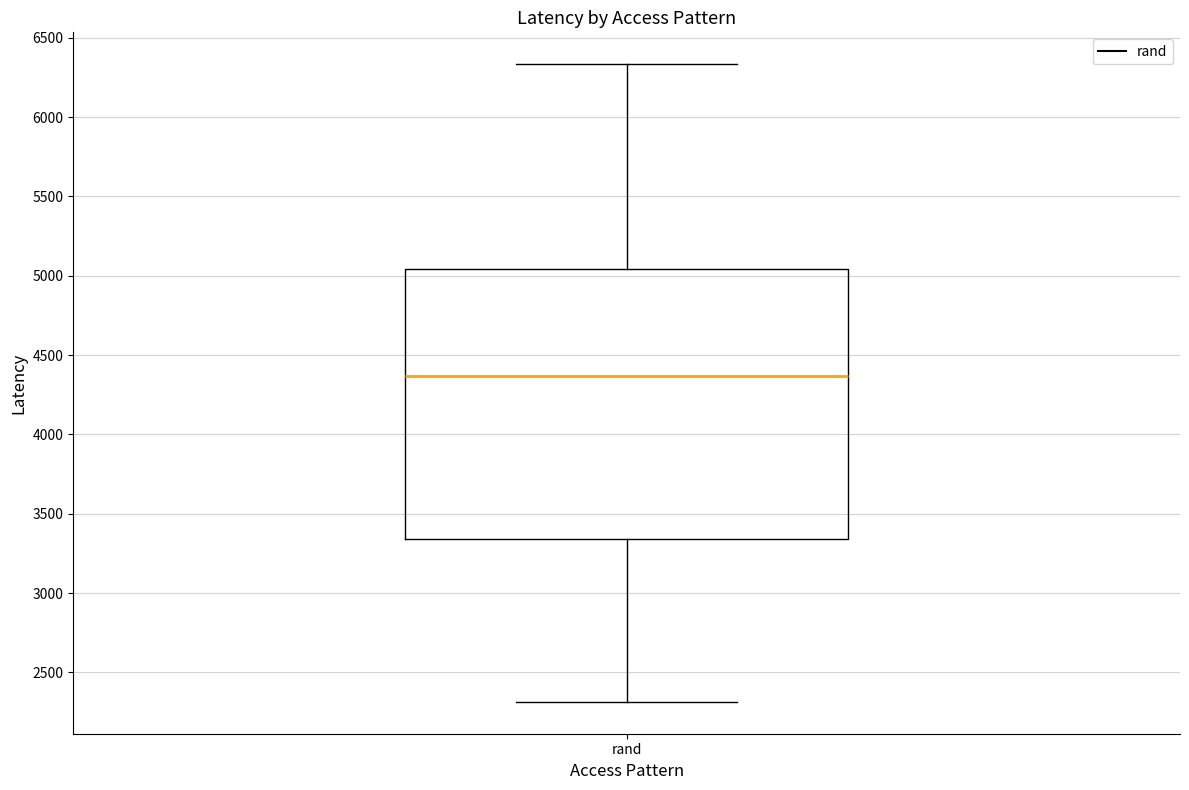

Transcribe this box plot: give where the median line is, the range the box spans, and where the two whiskers end, as read against the y-axis. The values are not printed on the chart, so give them approximately, as read against the axis.

median 4350, box 3350 to 5050, whiskers 2300 to 6350